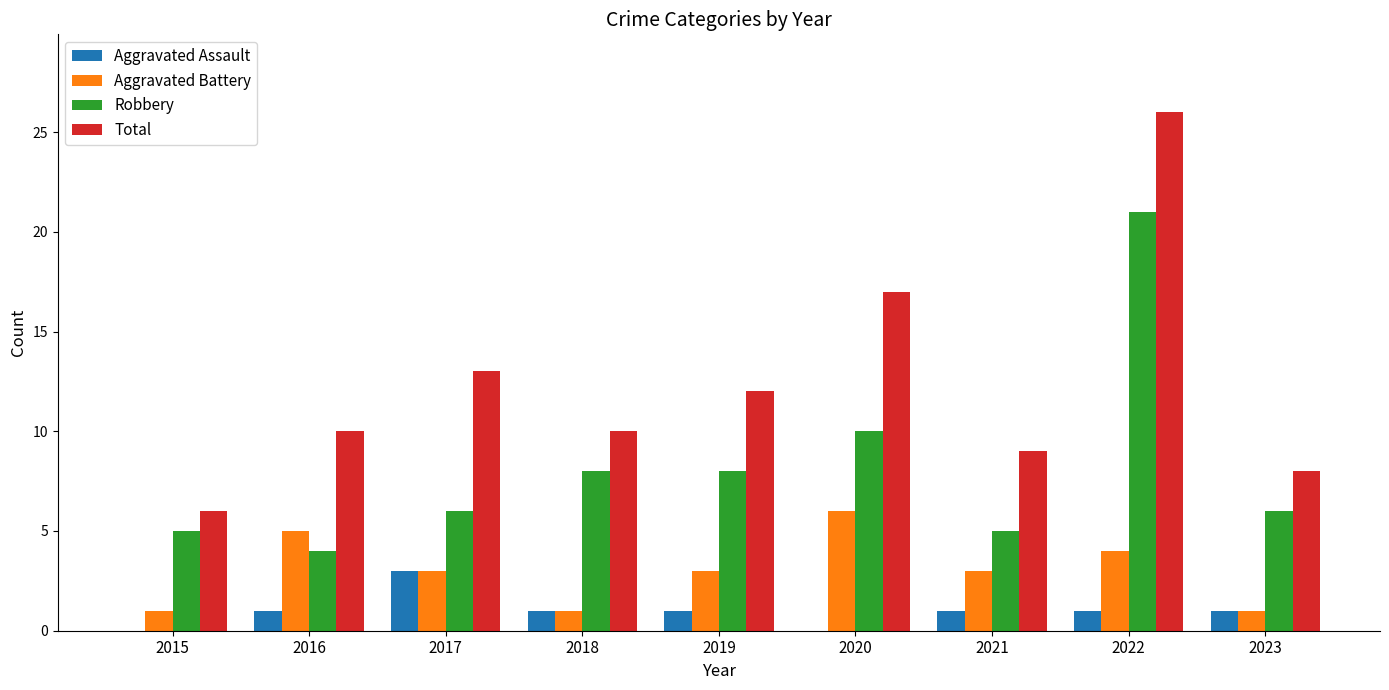

Is it true that Total equals 4 at 2023?

False